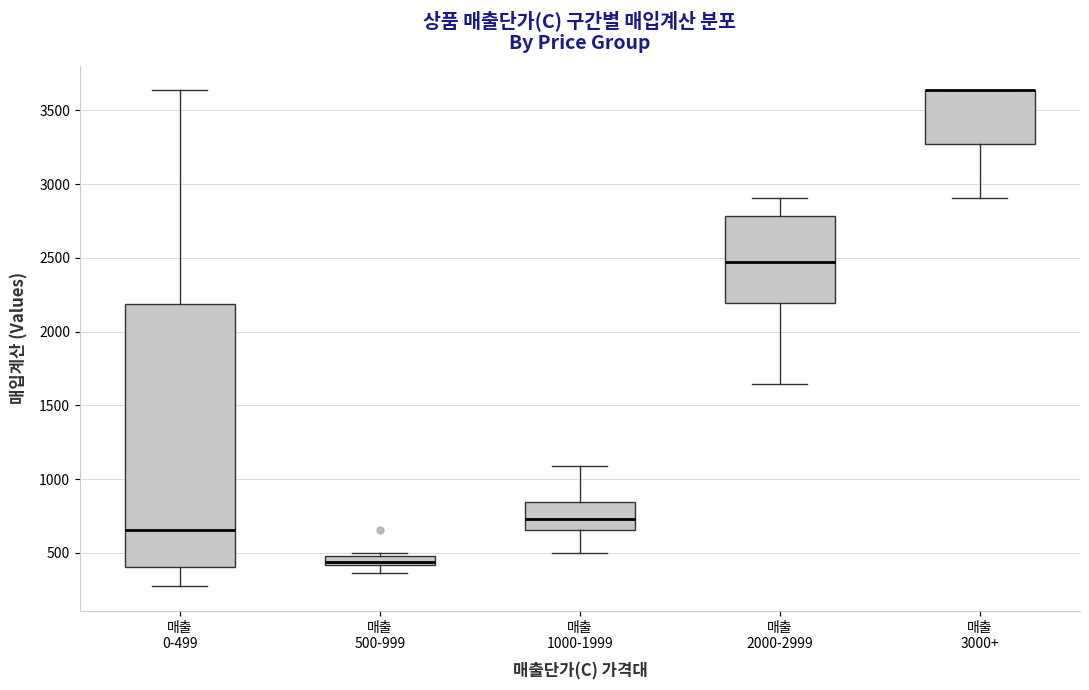

Where is the upper edge of the box for 매출 1000-1999 on the y-axis? The values are not printed on the chart, so give them approximately, as read against the axis.

850